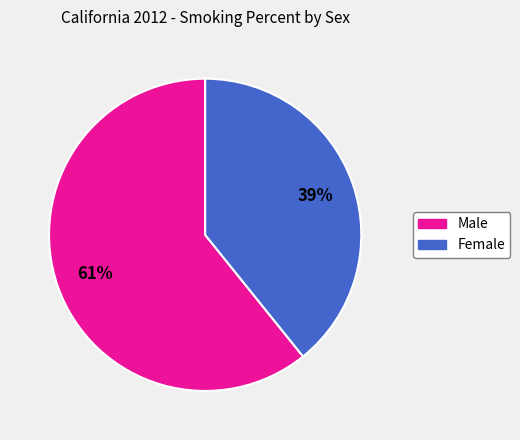

What percentage is the Male slice, to the nearest percent?

61%